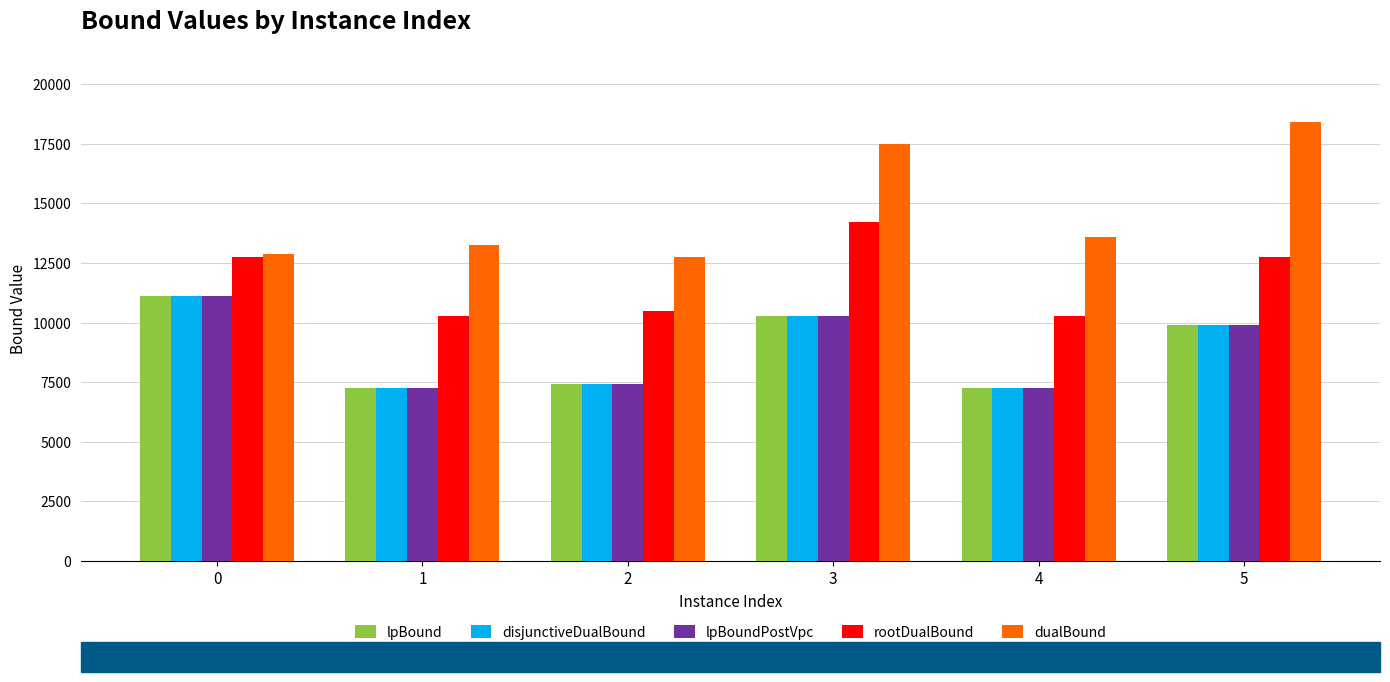

What is the minimum value shown in the chart?

7241.6